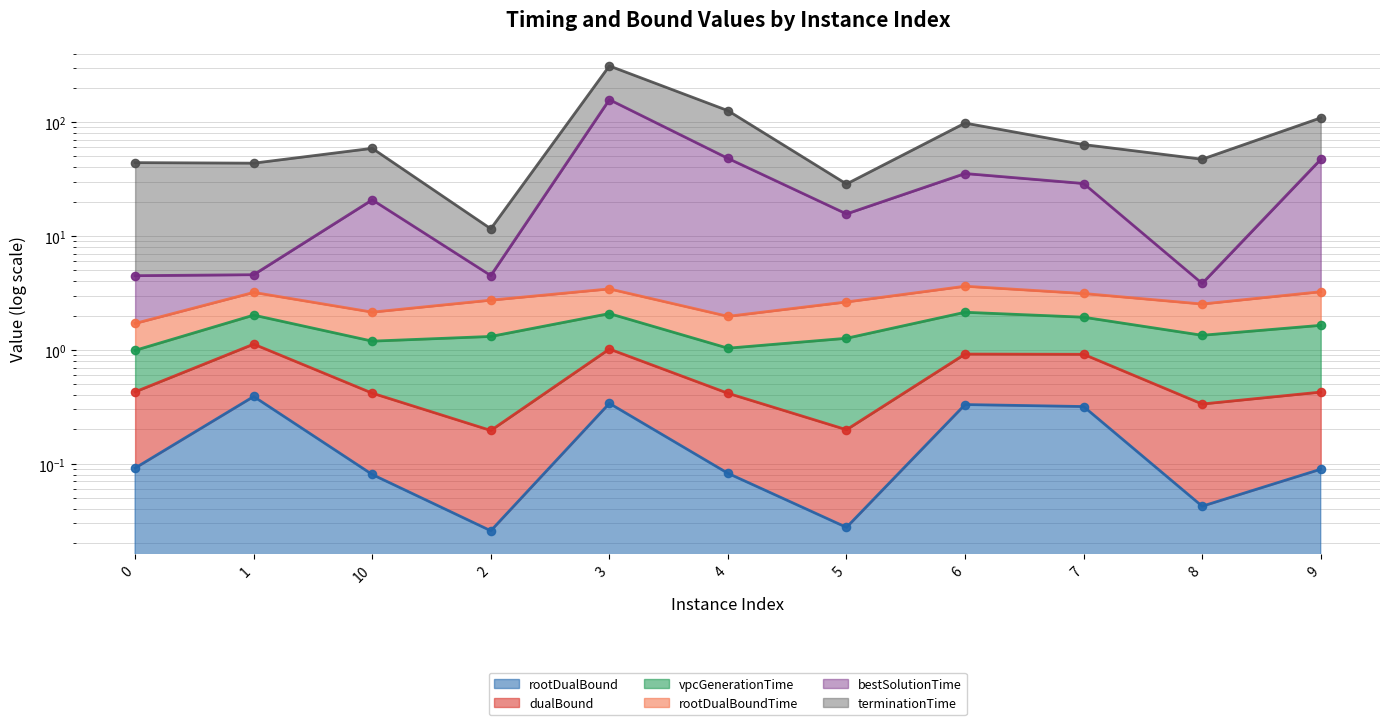

Which series reaches the maximum Y coordinate?

terminationTime